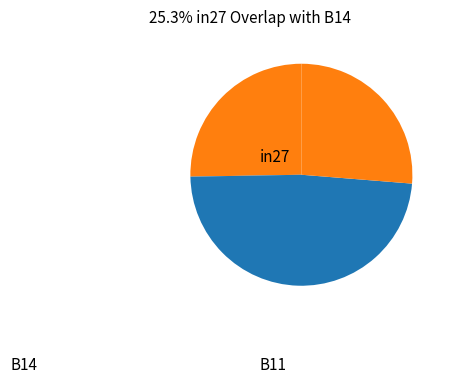

True or false: in27 accounts for 39% of the total.

False